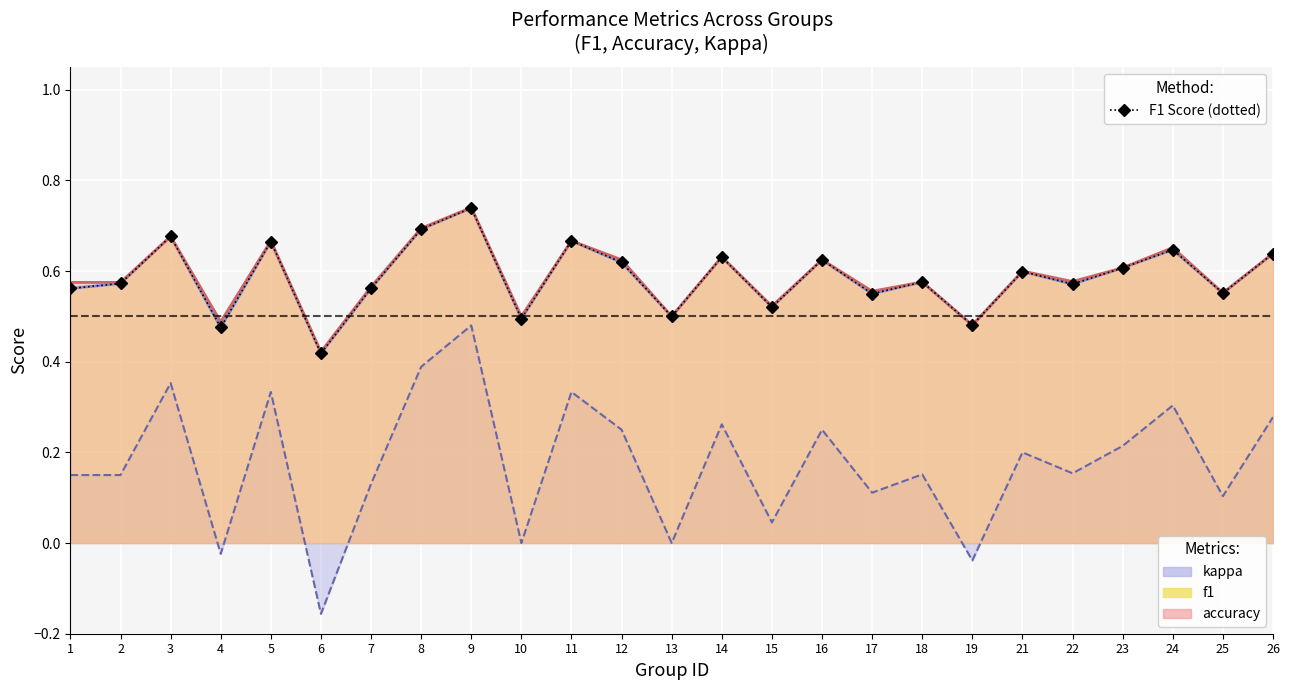

List the labels in order of value, smallest first.

6, 4, 19, 10, 13, 15, 17, 25, 1, 7, 22, 2, 18, 21, 23, 12, 16, 14, 26, 24, 5, 11, 3, 8, 9